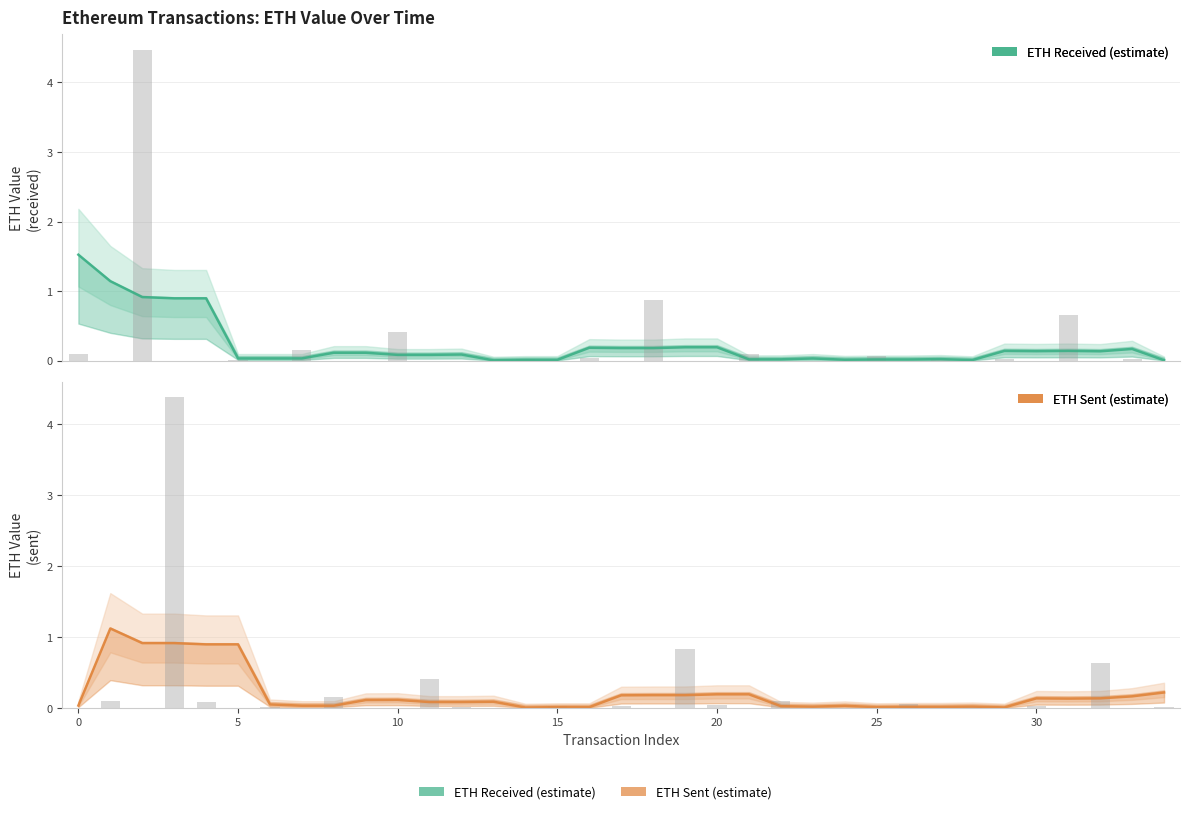

True or false: eth value received has a value of -2.1 at 28.

False